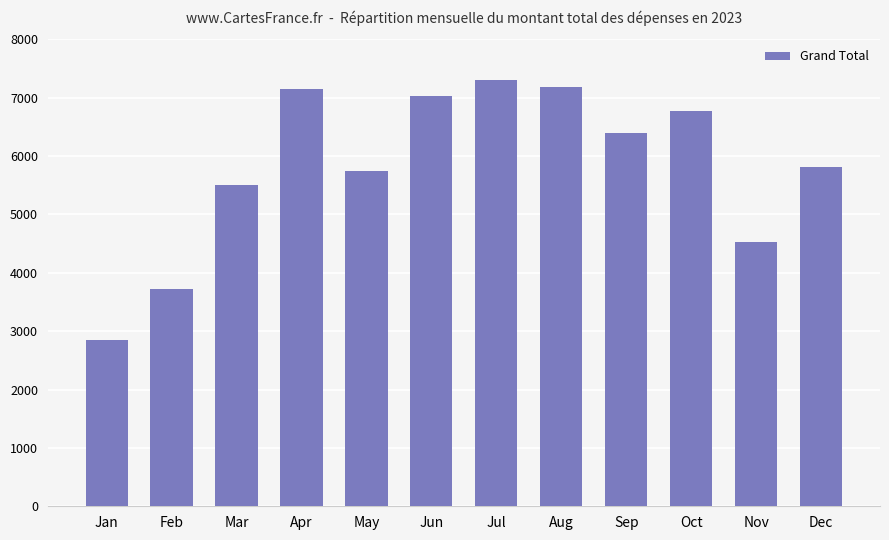

The chart shows a value of 7186 at Aug. True or false?

True